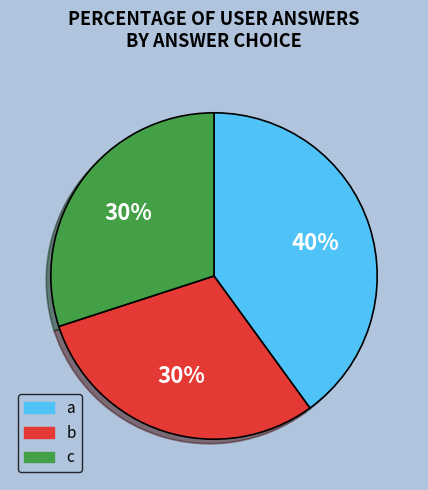

Which has a higher value, b or a?

a